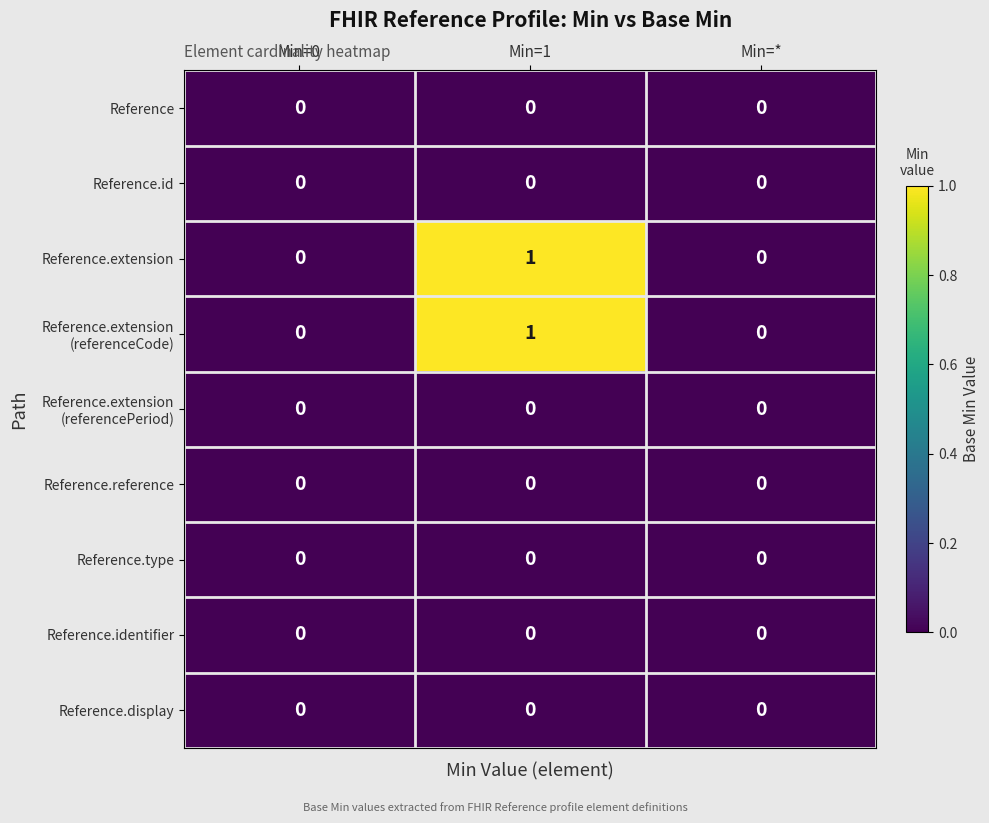

At which category does the chart reach its peak across all series?

Min=1